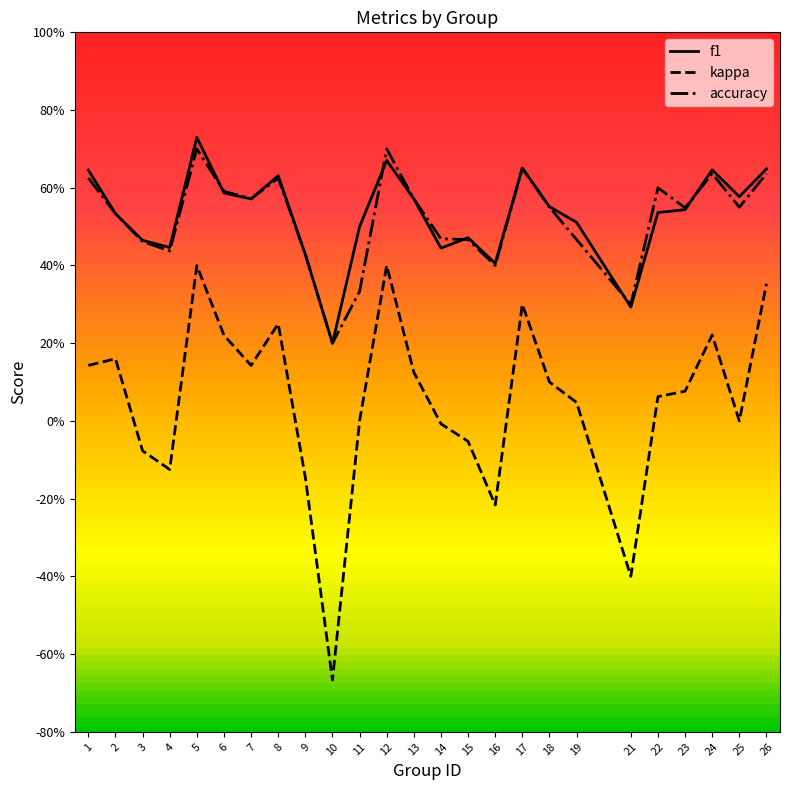

Does the chart display data point markers on the line(s)?

No